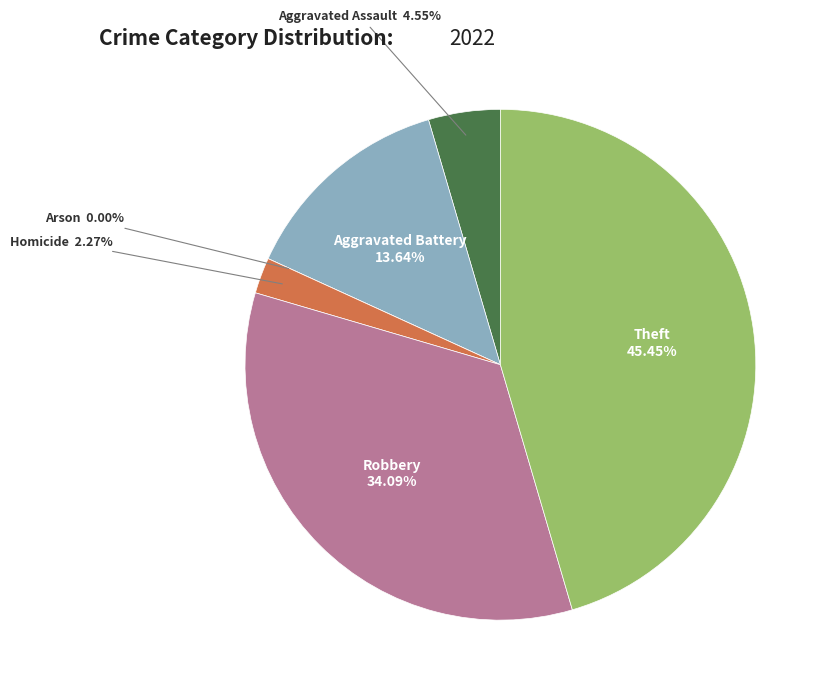

Approximately how many times larger is the value at Homicide compared to Aggravated Assault?

0.5